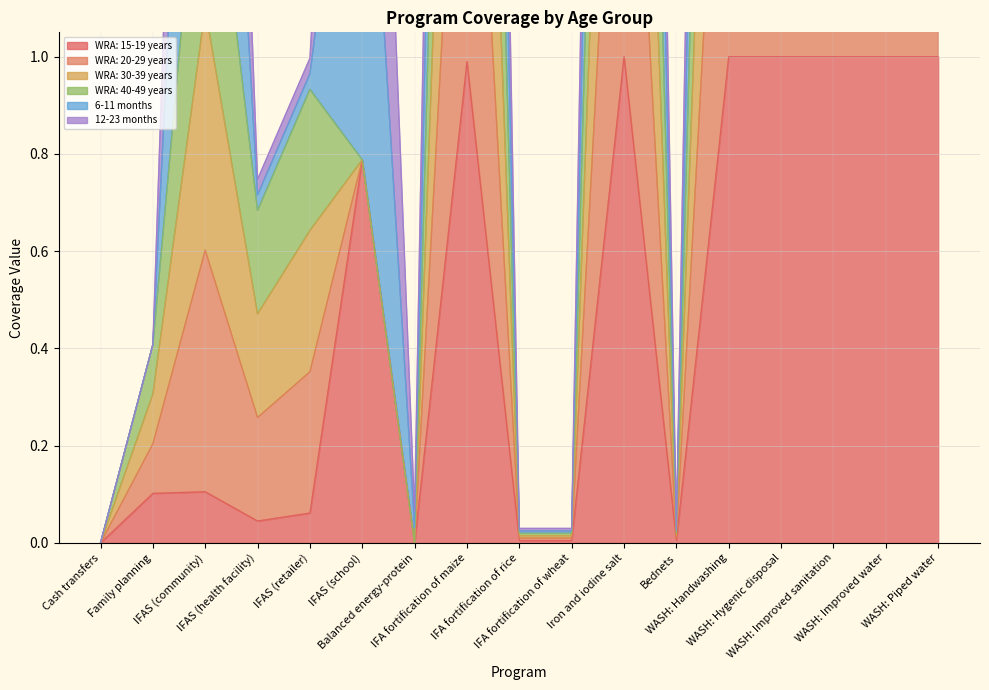

What is the average value of the WRA: 20-29 years series?

1.9